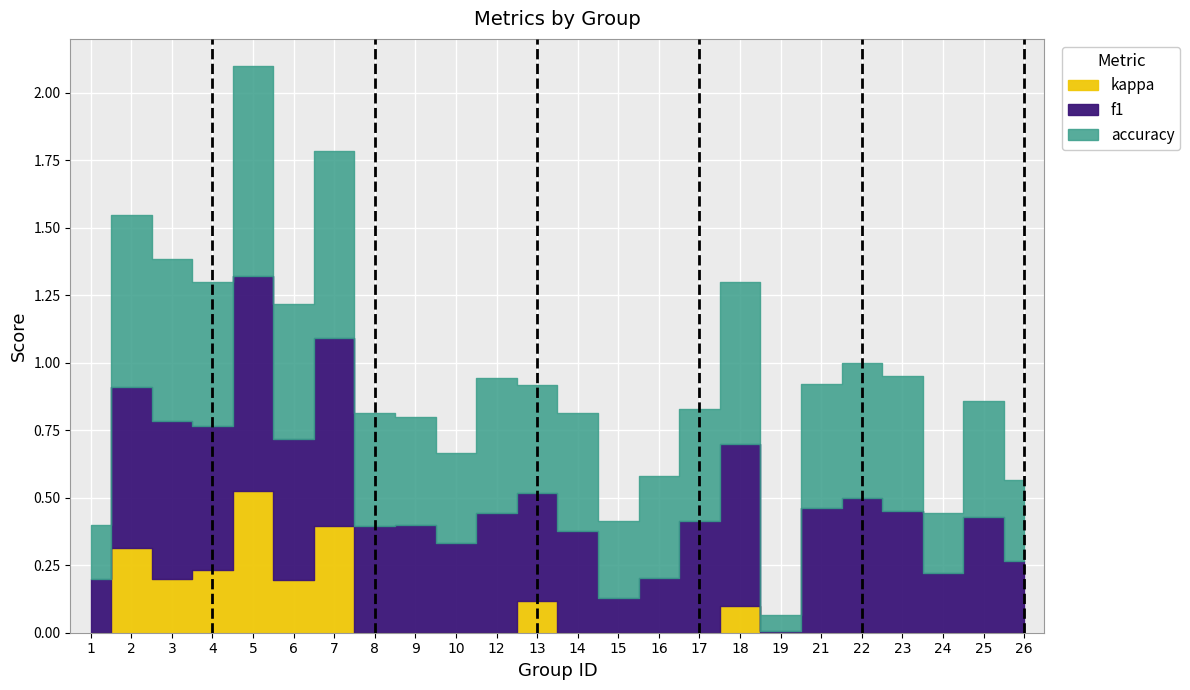

True or false: kappa and accuracy intersect in this chart.

False